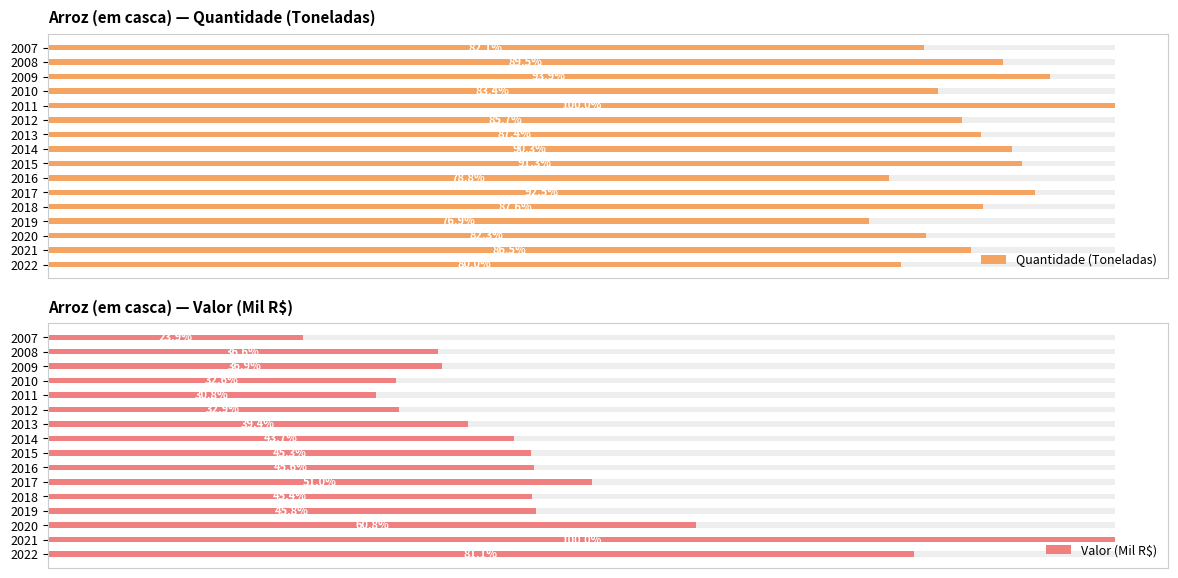

How many bars are there in each group?

2